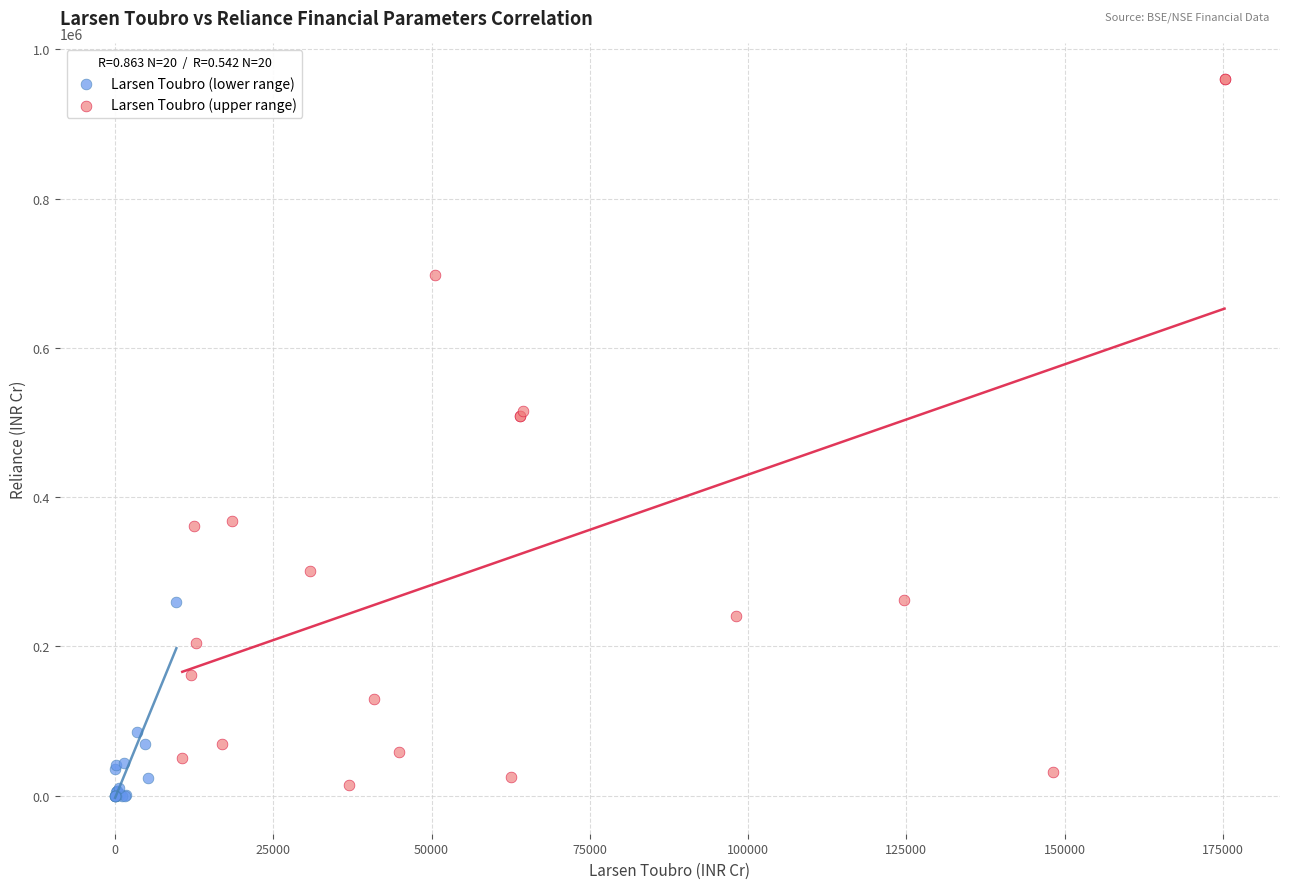

Which series has the largest Y range (max minus min)?

Larsen Toubro (upper range)